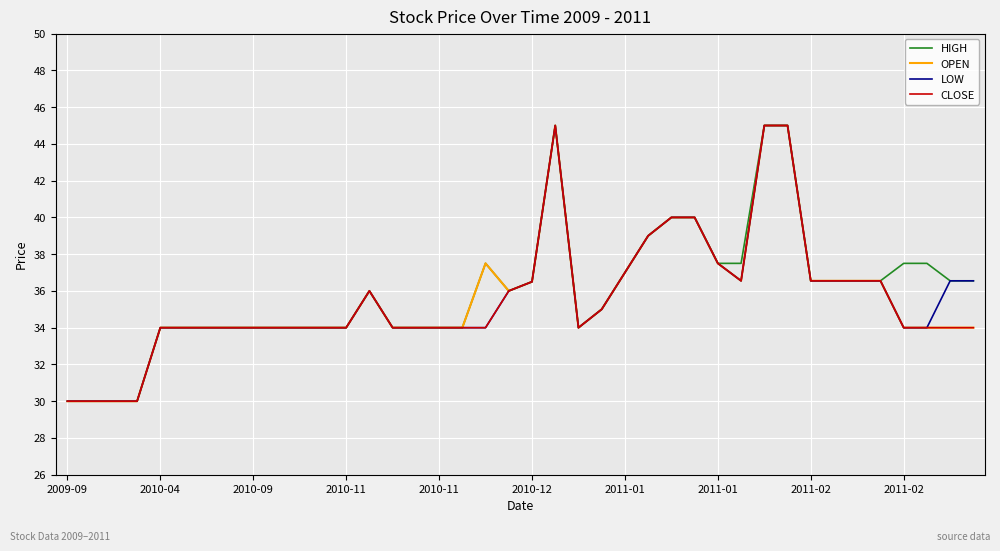

What is the smallest value displayed?

30.0